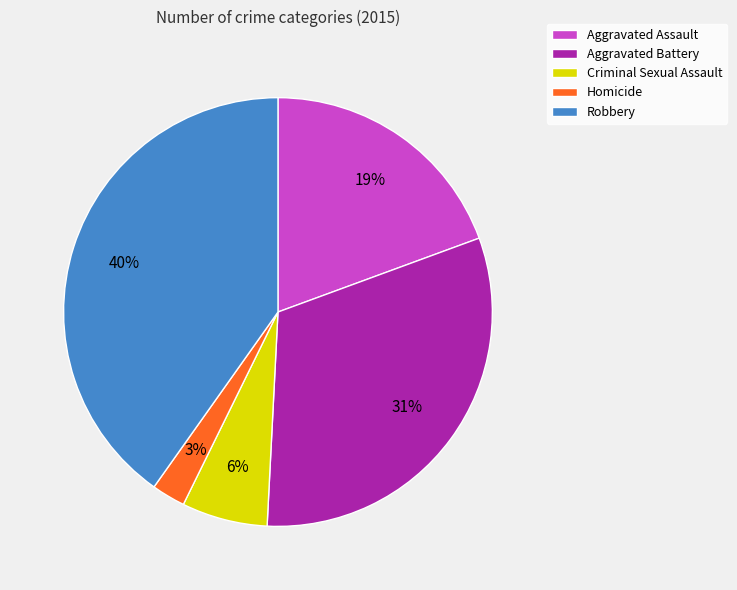

True or false: Criminal Sexual Assault accounts for 20% of the total.

False